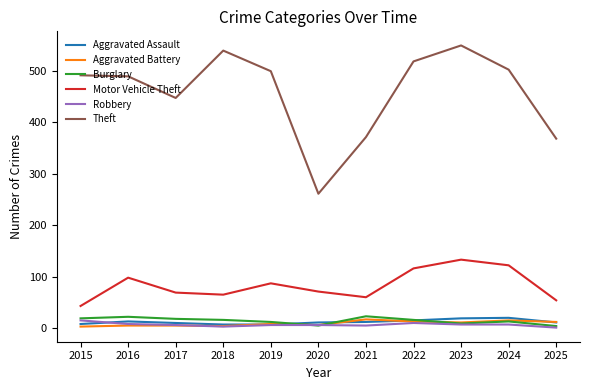

True or false: Motor Vehicle Theft and Theft cross at least once.

False